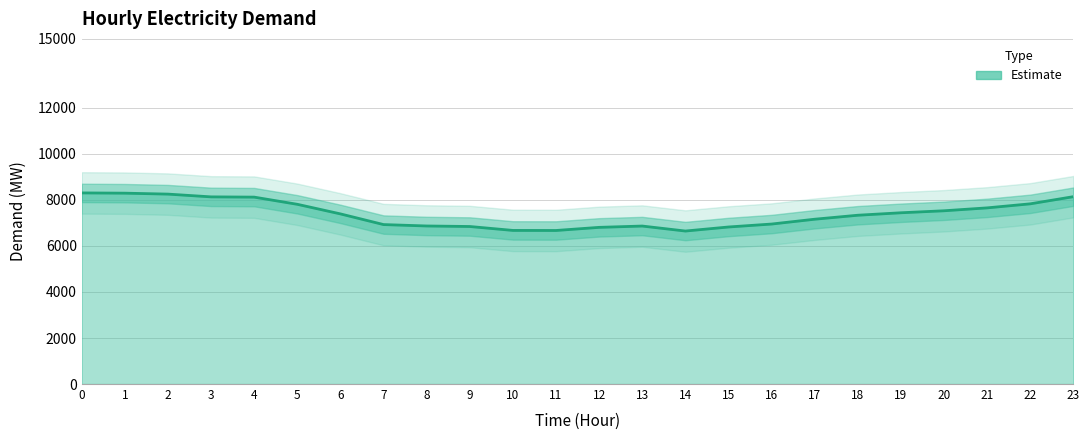

At which category does the data reach its first local peak?

13